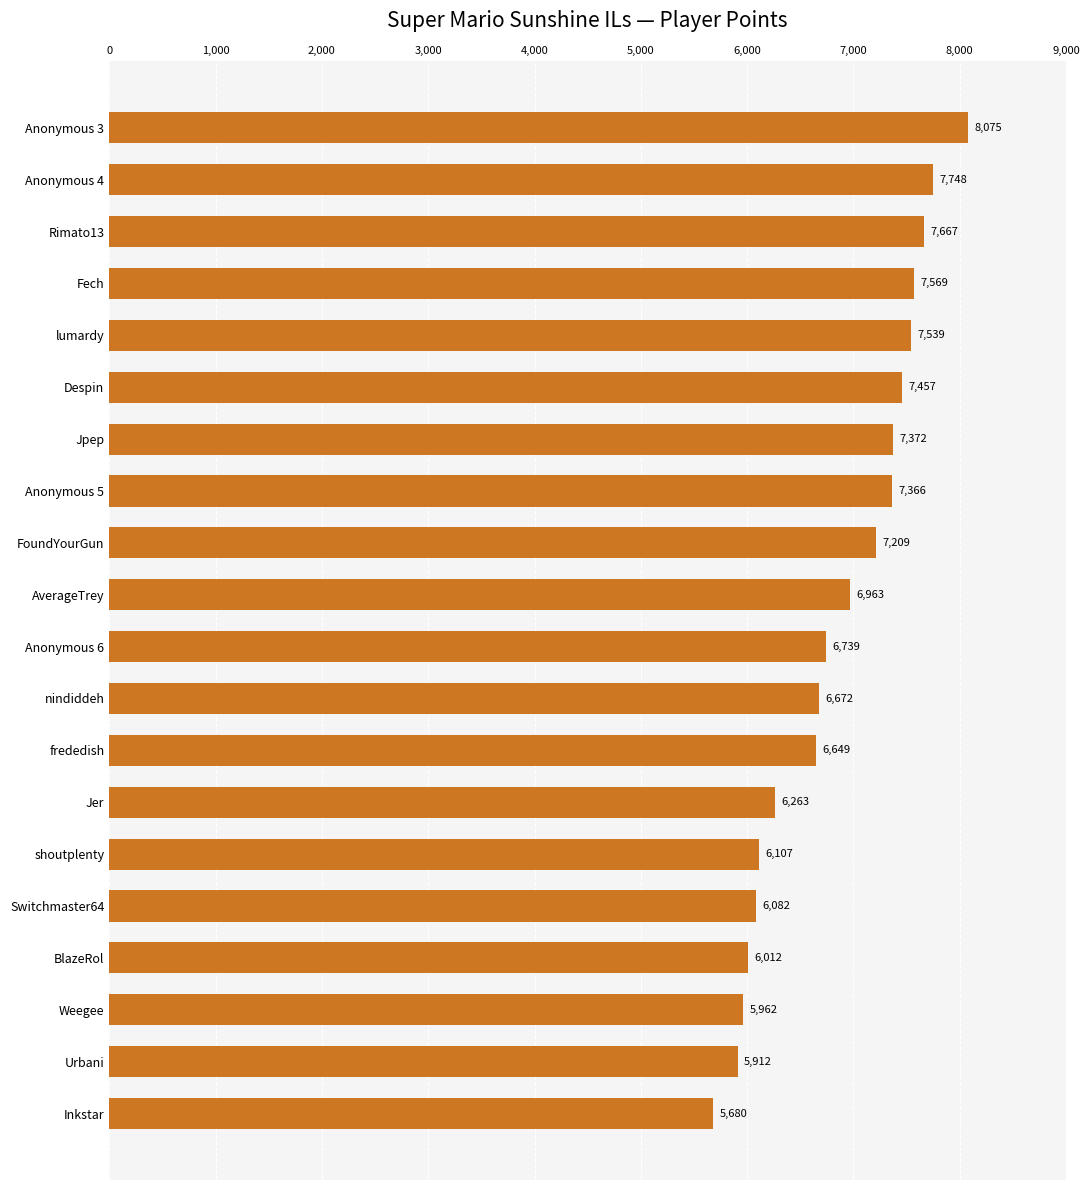

List the labels in order of value, smallest first.

Inkstar, Urbani, Weegee, BlazeRol, Switchmaster64, shoutplenty, Jer, frededish, nindiddeh, Anonymous 6, AverageTrey, FoundYourGun, Anonymous 5, Jpep, Despin, lumardy, Fech, Rimato13, Anonymous 4, Anonymous 3